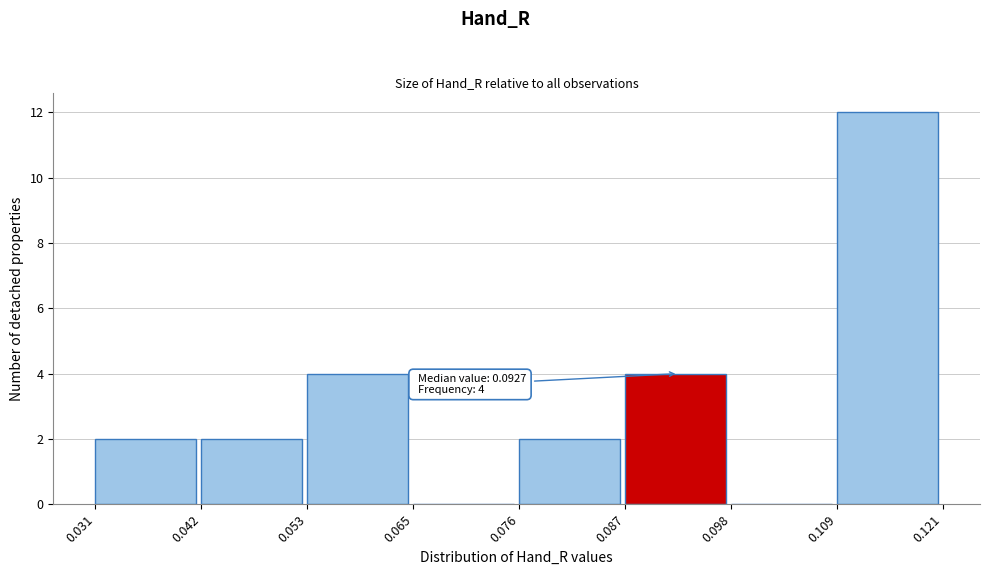

Over which range of the x-axis is the bar tallest?

0.109 to 0.121